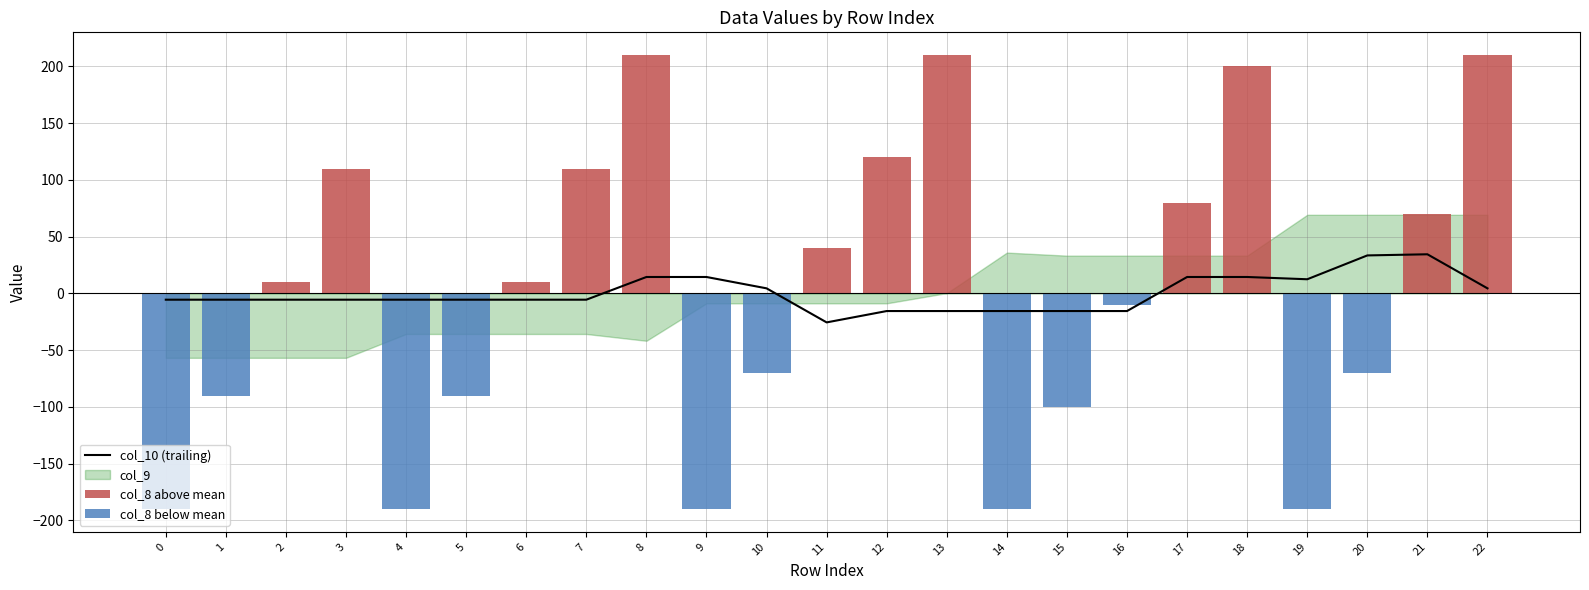

Where is col_10 (trailing) nearest to the value 4?

10